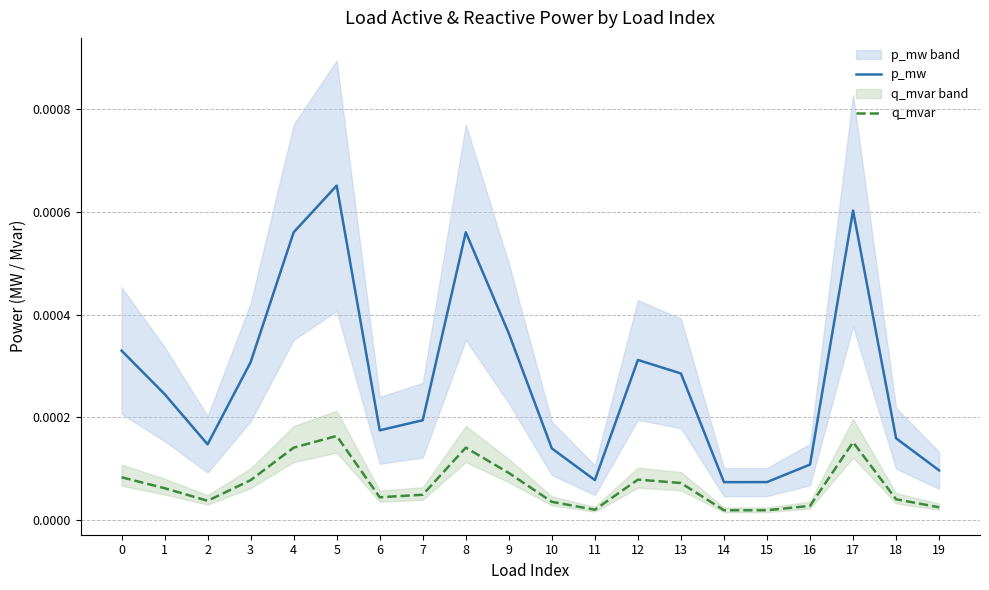

True or false: p_mw and q_mvar intersect in this chart.

False